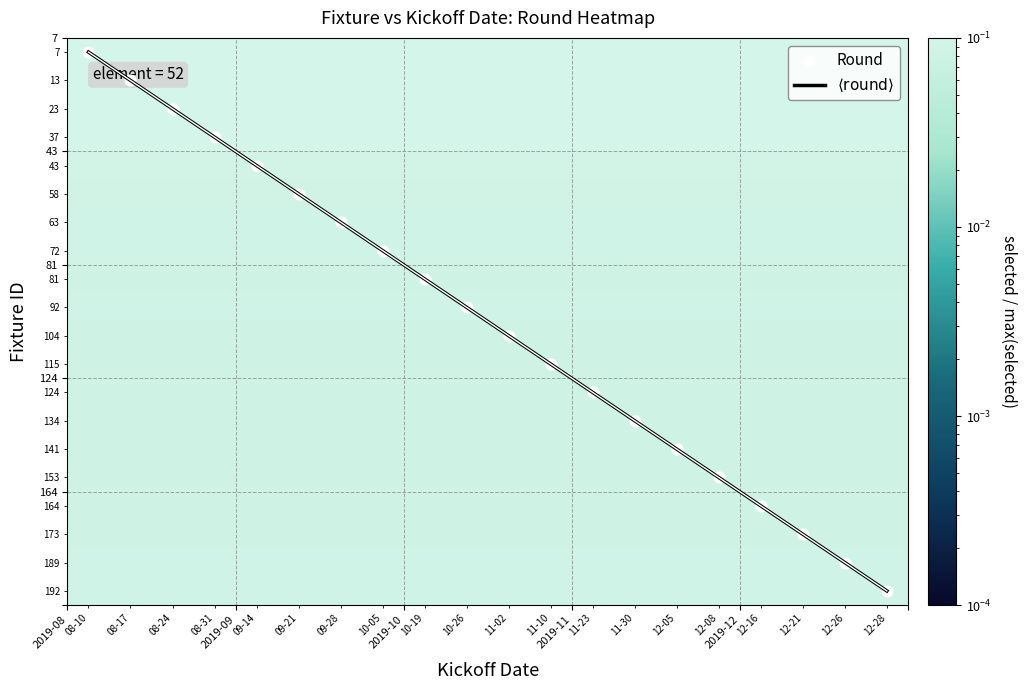

How many values in the $\langle \mathrm{round} \rangle$ series exceed 10?

10